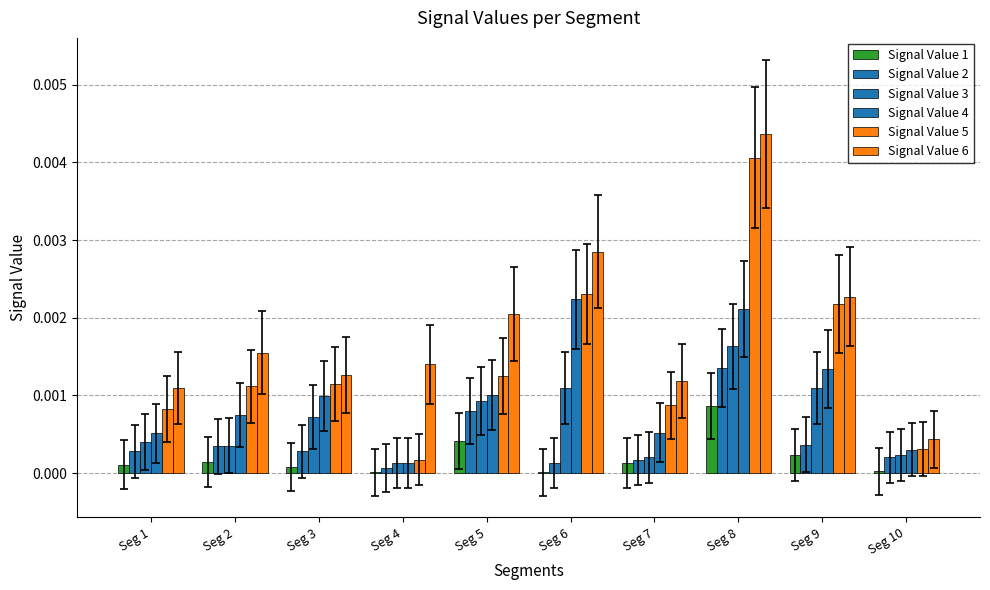

How many data points does each series have?

10